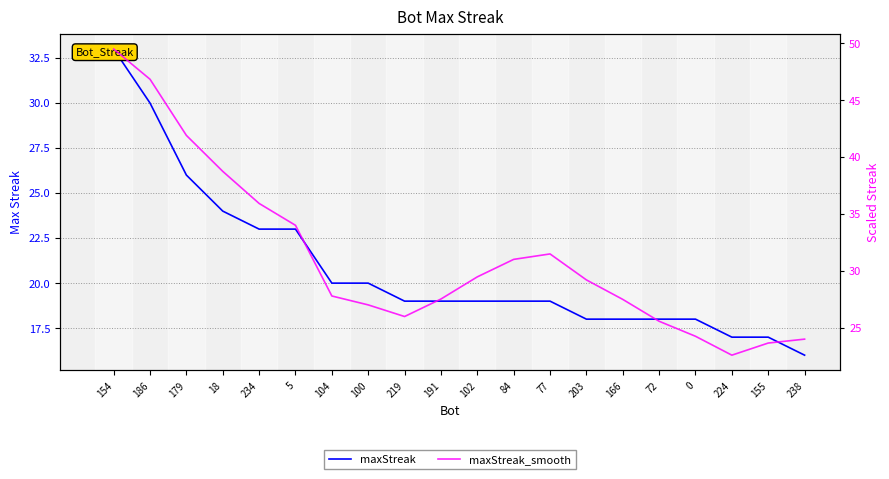

How many data points in maxStreak are above 19?

8